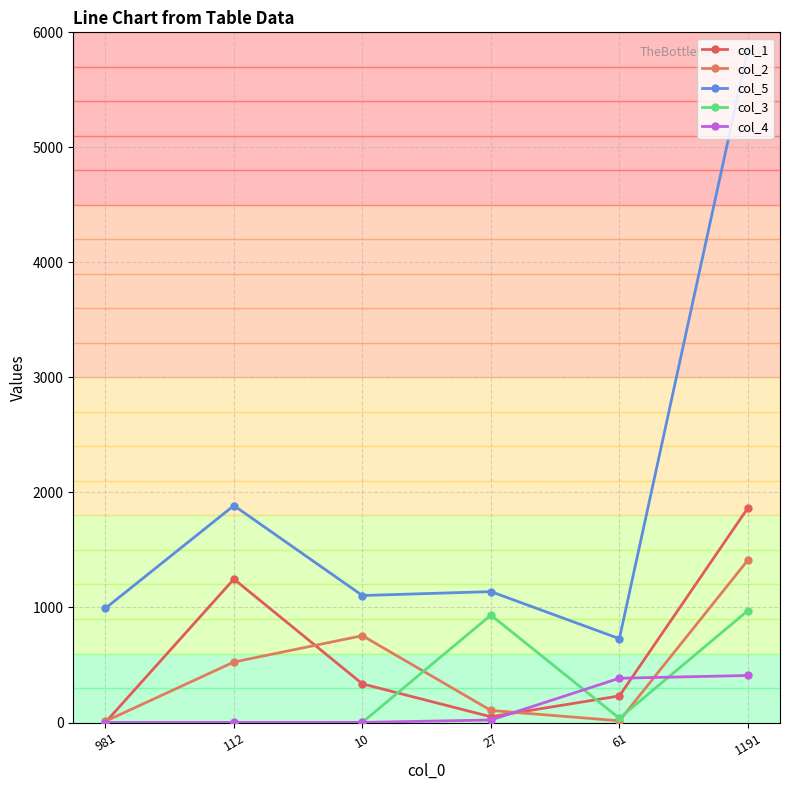

How many series are shown in this chart?

5